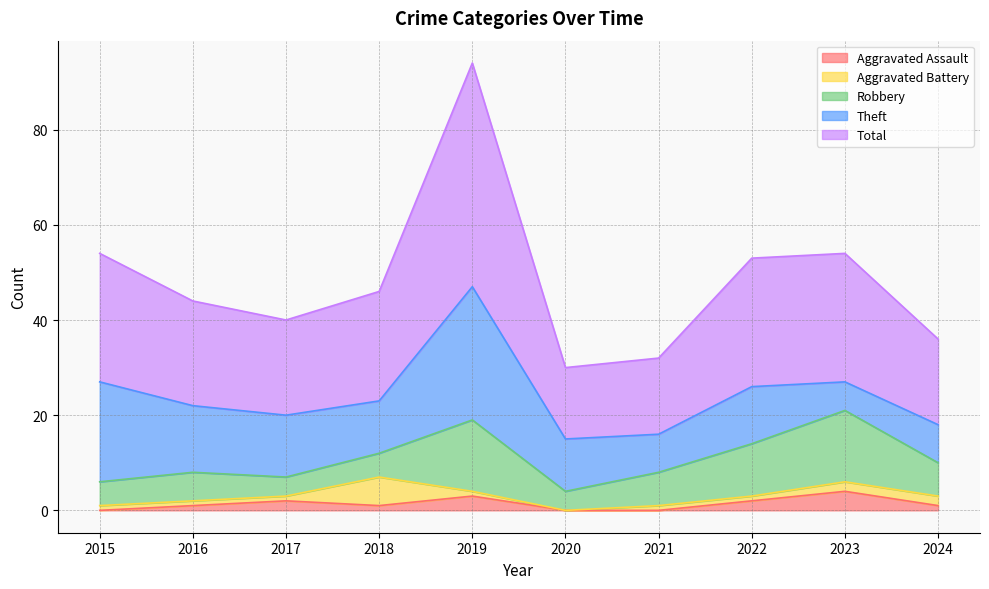

Rank the series by their maximum value, from lowest to highest.

Aggravated Assault, Aggravated Battery, Robbery, Theft, Total